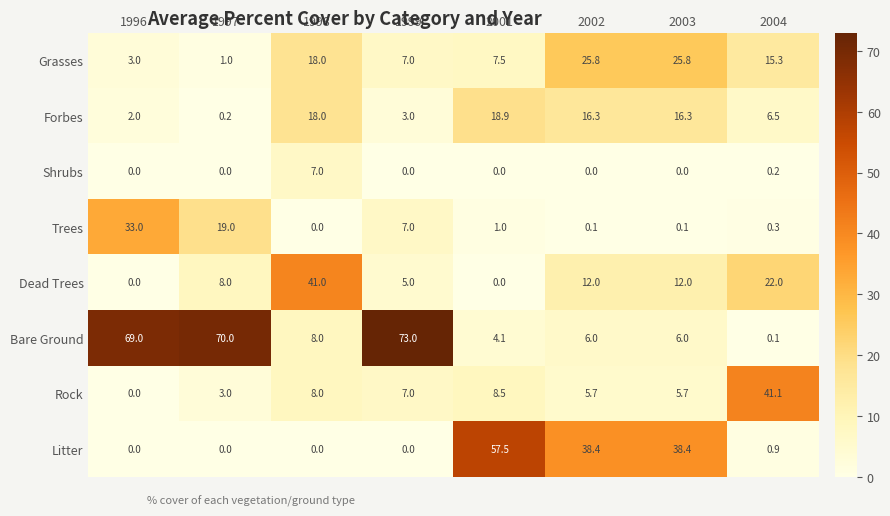

Which category has the highest value across all series?

1999